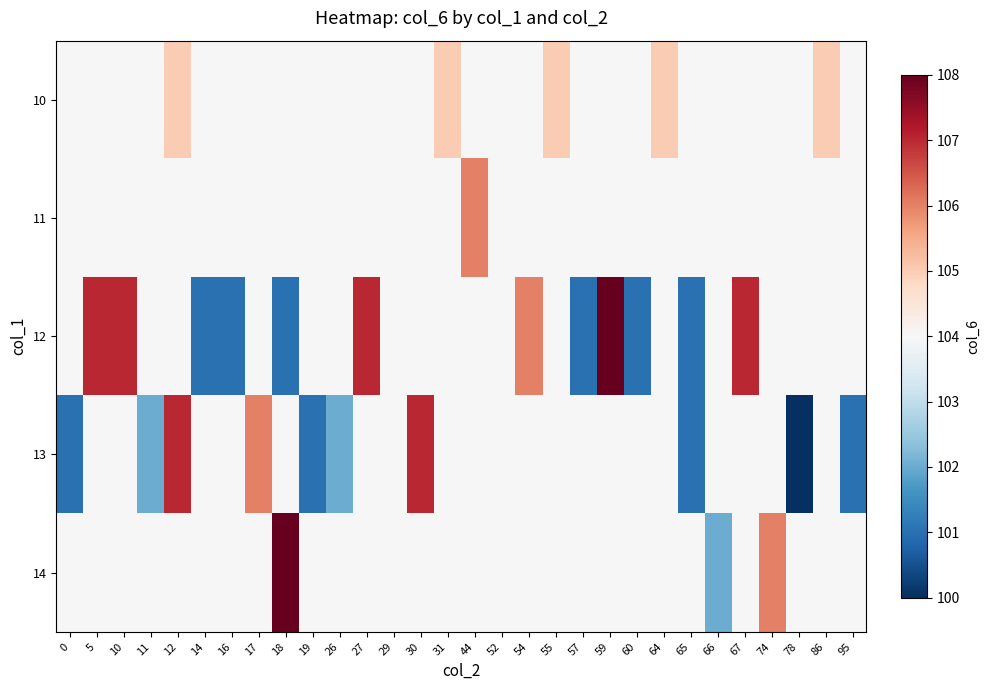

Which has a higher value, 86 or 11?

86